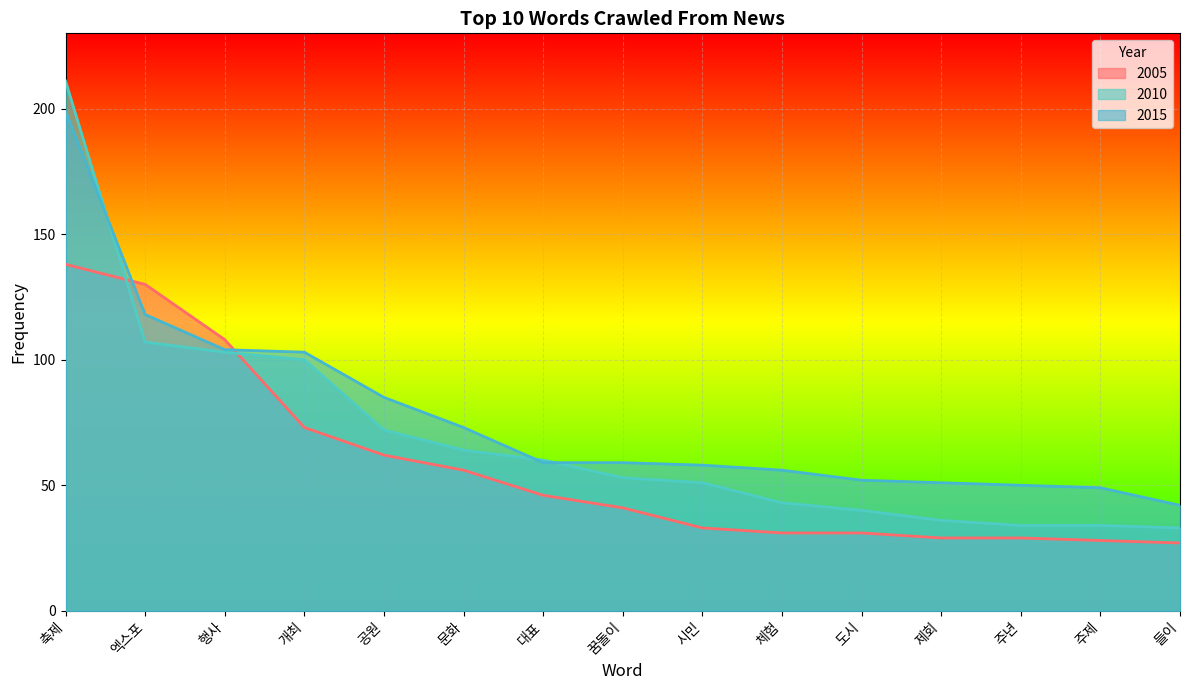

What is the label of the 4th point from the right?

제회